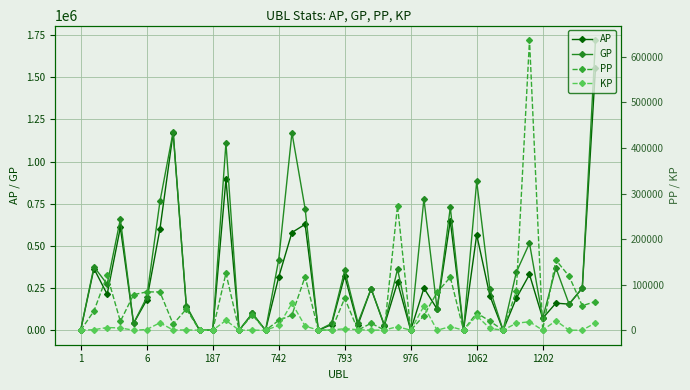

Rank the categories by KP value from lowest to highest.

1, 9, 10, 12, 14, 18, 22, 25, 27, 29, 32, 35, 37, 38, 13, 793, 1202, 23, 8, 19, 6, 21, 976, 20, 31, 742, 187, 24, 28, 17, 15, 33, 1062, 39, 34, 36, 11, 30, 26, 16